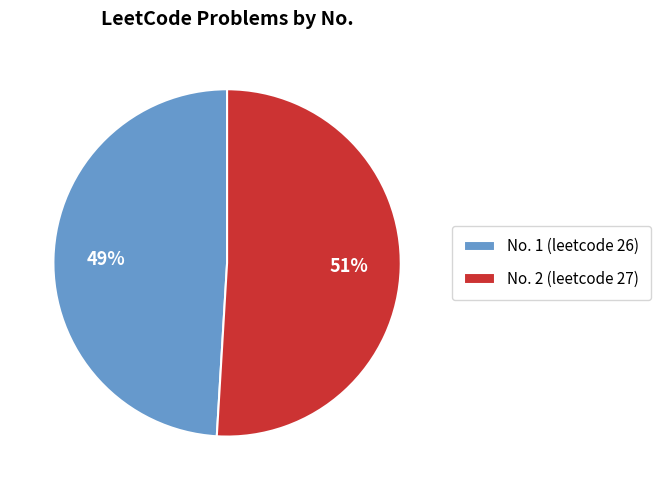

How many segments does this pie chart have?

2